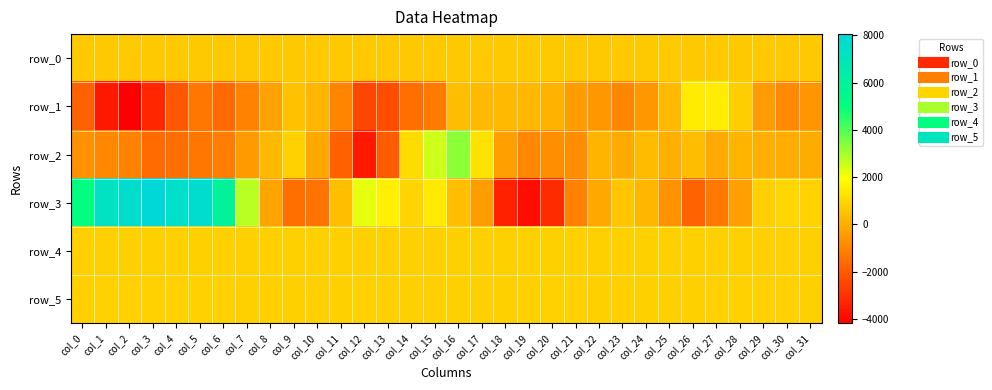

Which has a higher value, col_20 or col_0?

col_20